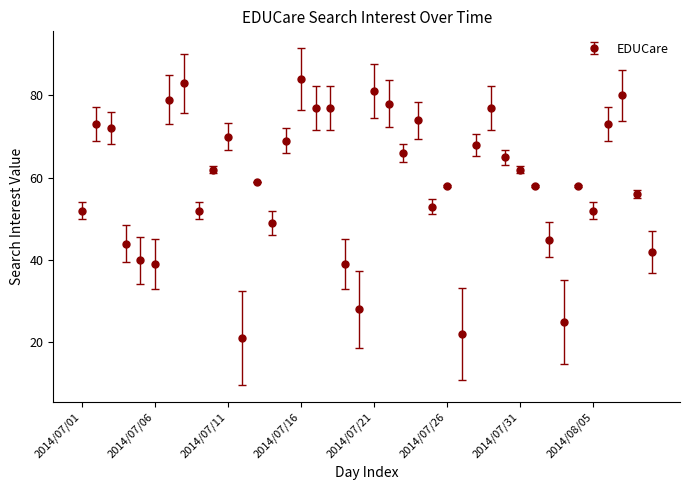

What is the maximum value shown in the chart?

84